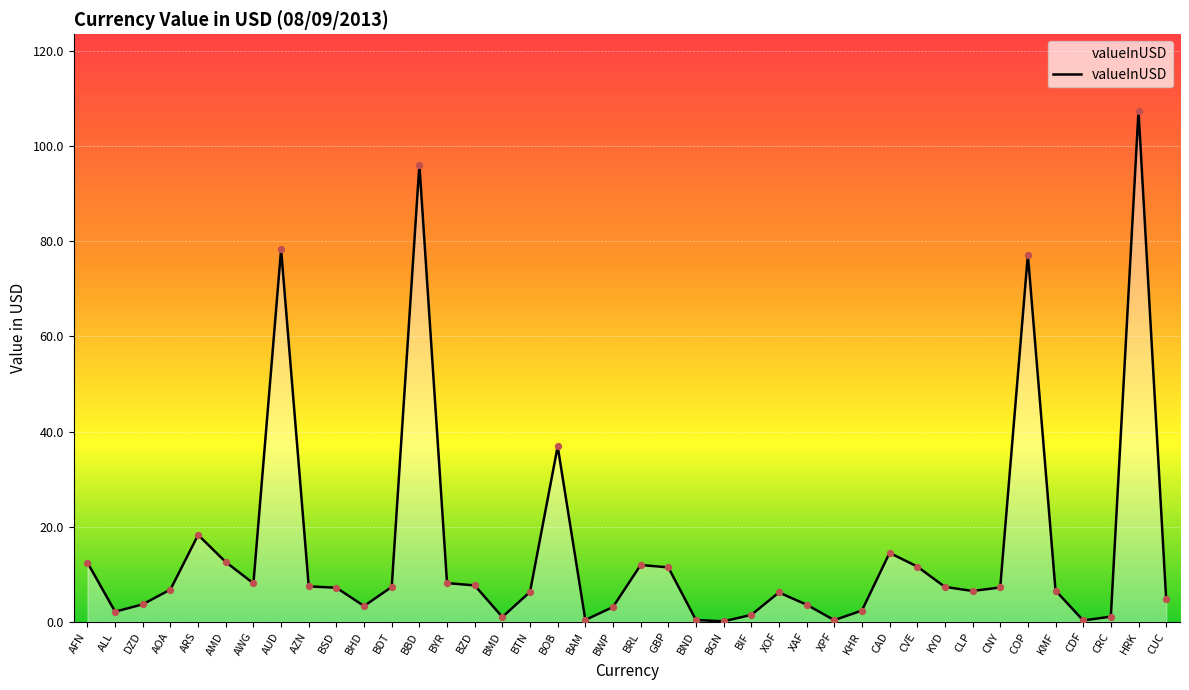

What is the ratio of the value at CVE to the value at BSD?

1.6